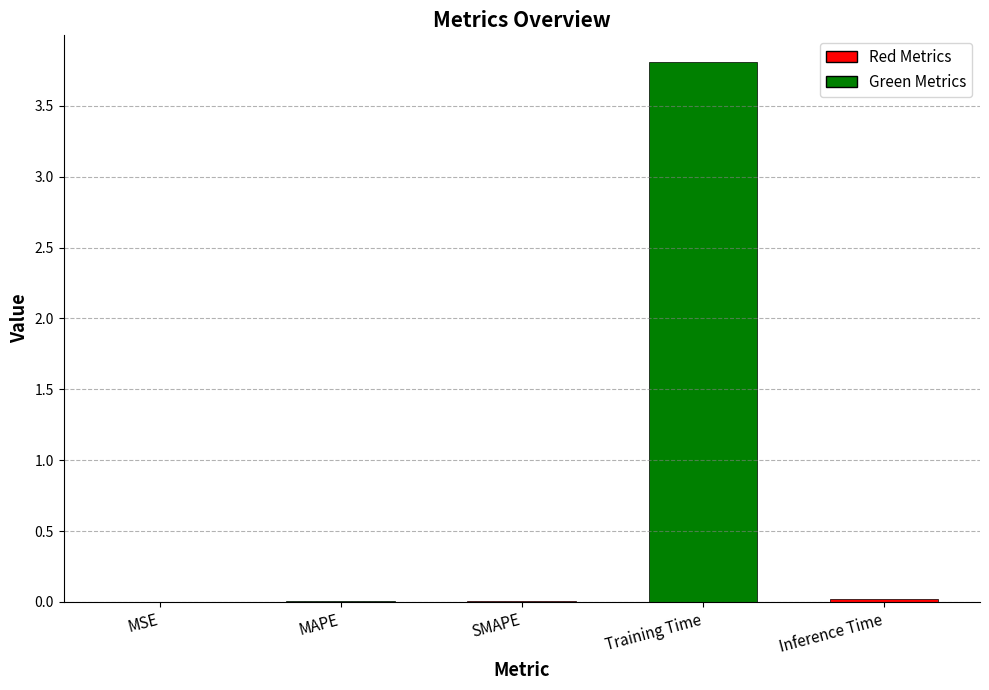

The value at Training Time is 3.8. True or false?

True